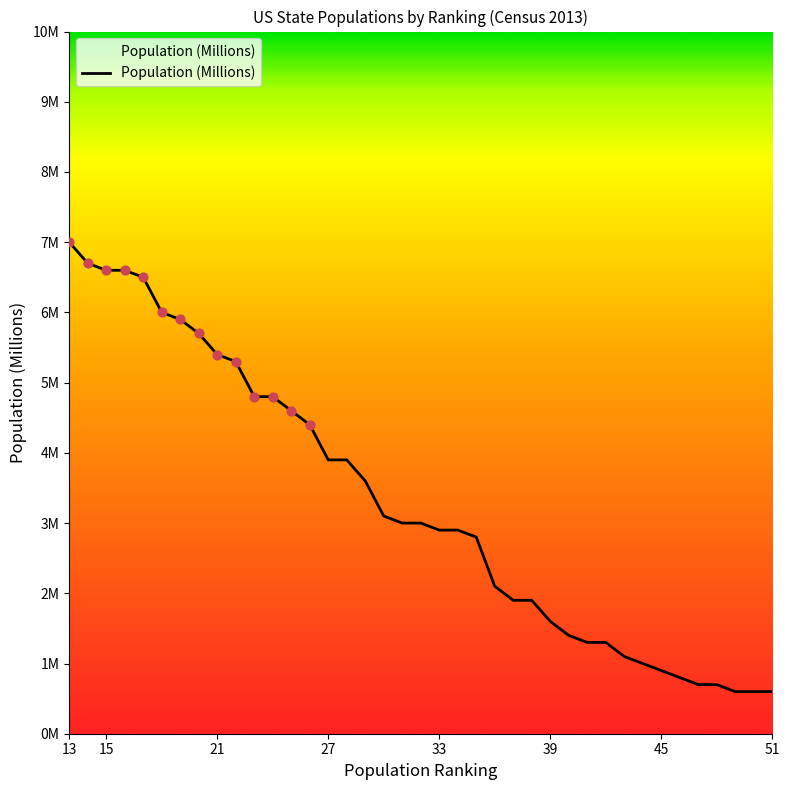

What is the ratio of the value at 36 to the value at 14?

0.3